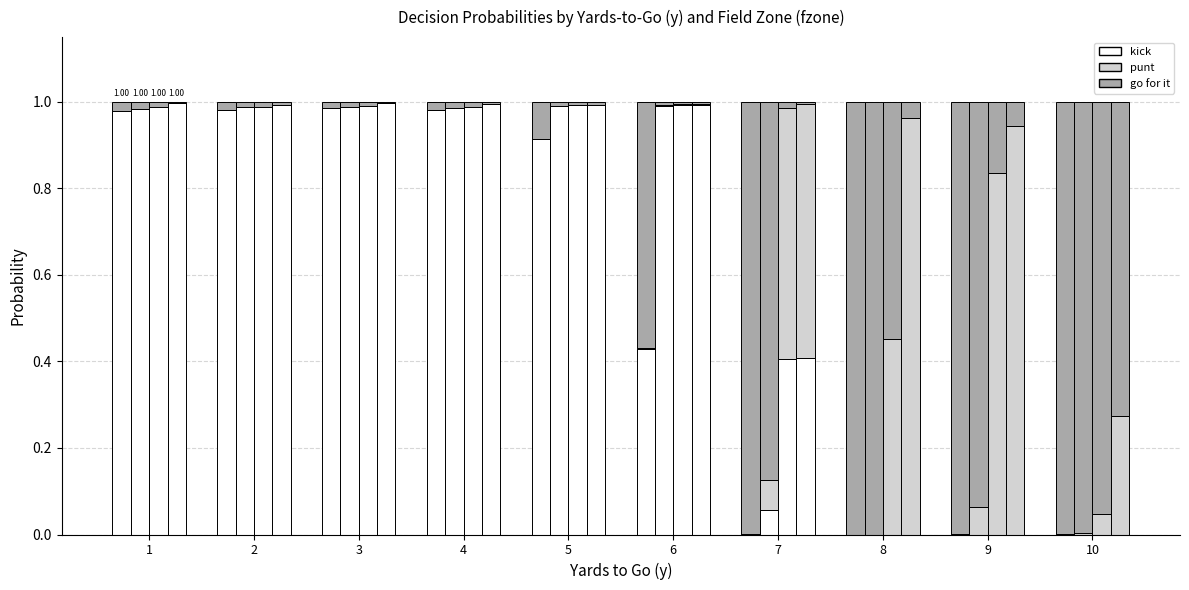

Reading left to right, what are all the values shown in this chart?

kick (fzone=1): 1=1.0	2=1.0	3=1.0	4=1.0	5=0.9	6=0.4	7=0.0	8=0.0	9=0.0	10=0.0
punt (fzone=1): 1=0.0	2=0.0	3=0.0	4=0.0	5=0.0	6=0.0	7=0.0	8=0.0	9=0.0	10=0.0
go for it (fzone=1): 1=0.0	2=0.0	3=0.0	4=0.0	5=0.1	6=0.6	7=1.0	8=1.0	9=1.0	10=1.0